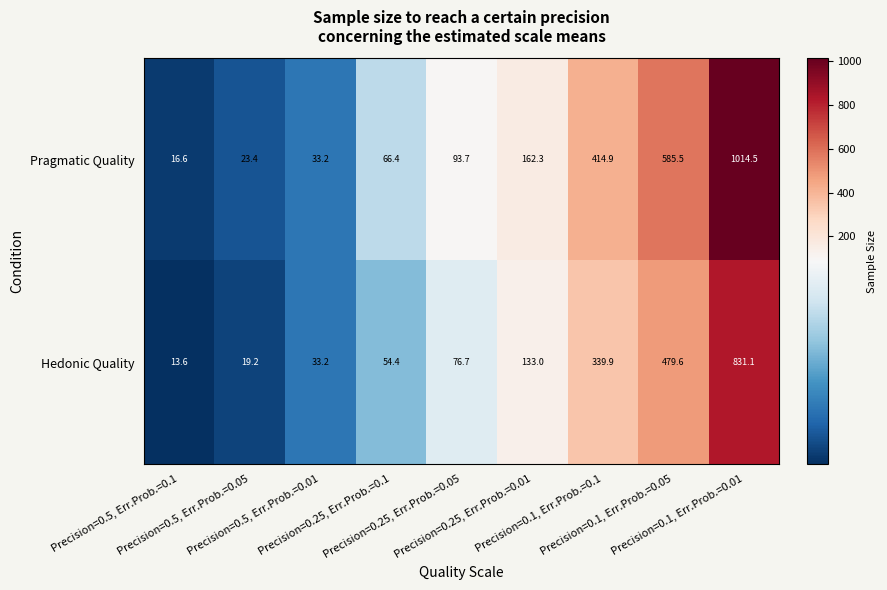

What is the greatest value displayed?

1014.5